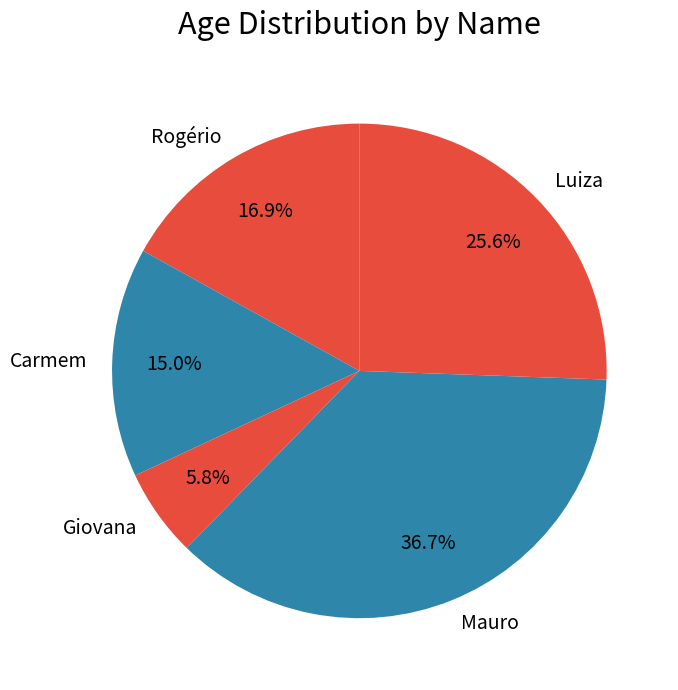

Does Carmem represent more than half of the total?

No